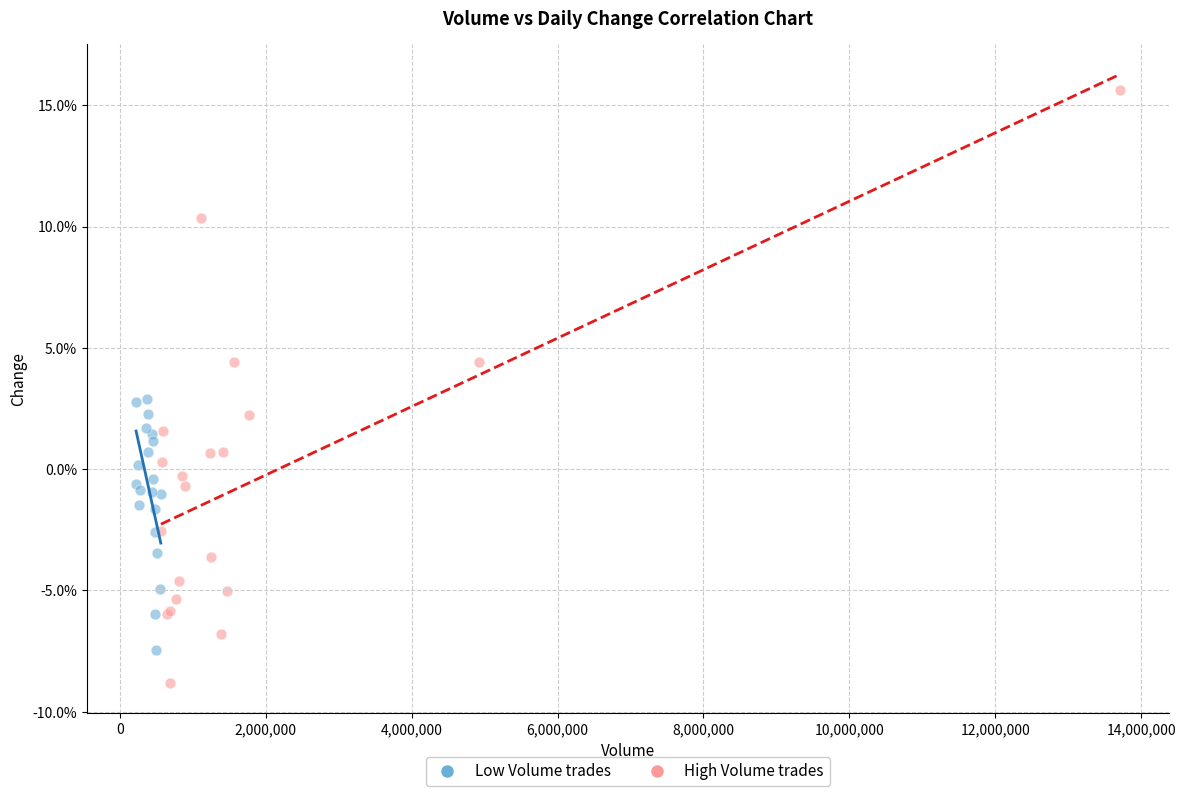

Which series reaches the maximum Y coordinate?

High Volume trades